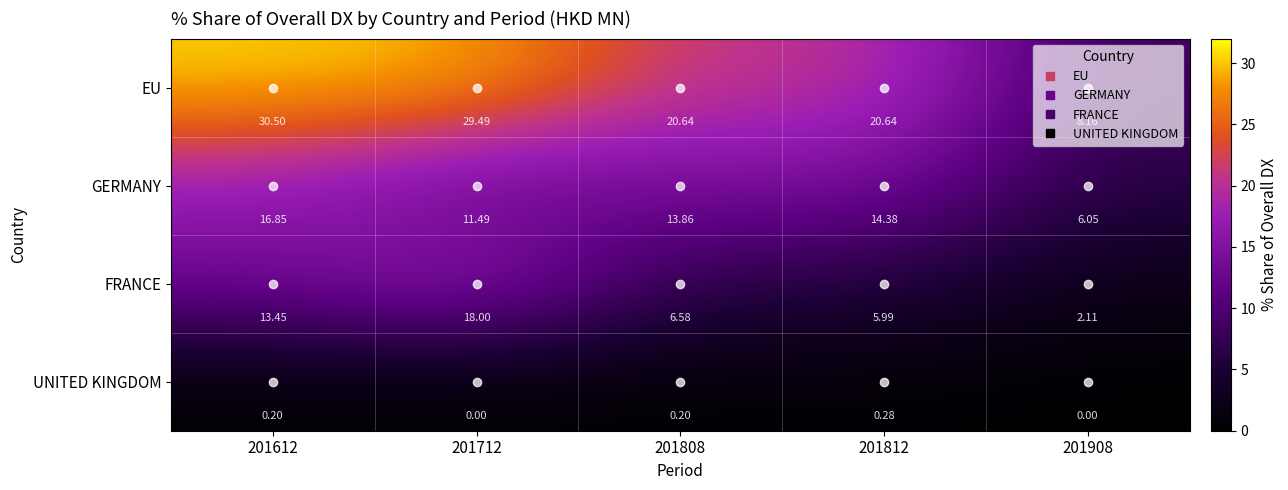

Rank the series at 201908 from lowest to highest value.

UNITED KINGDOM, FRANCE, GERMANY, EU